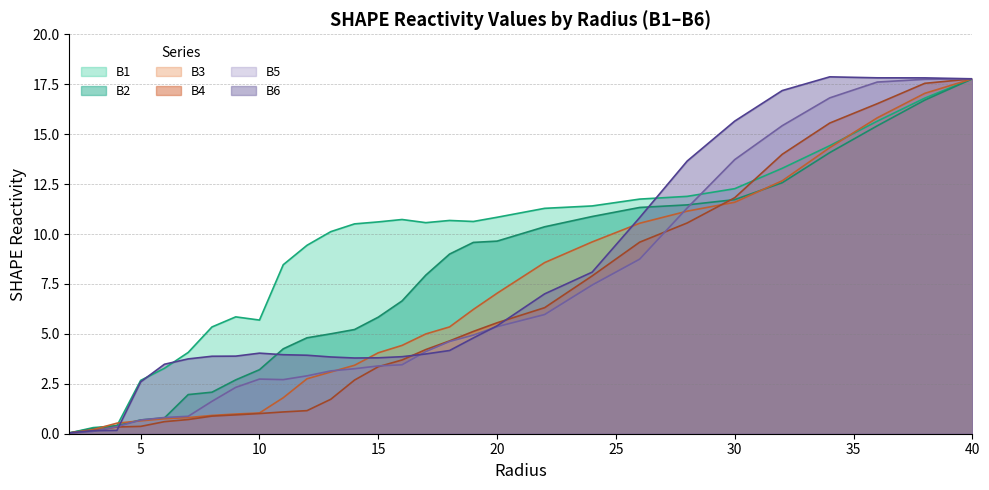

What is the average value of the B2 series?

7.3